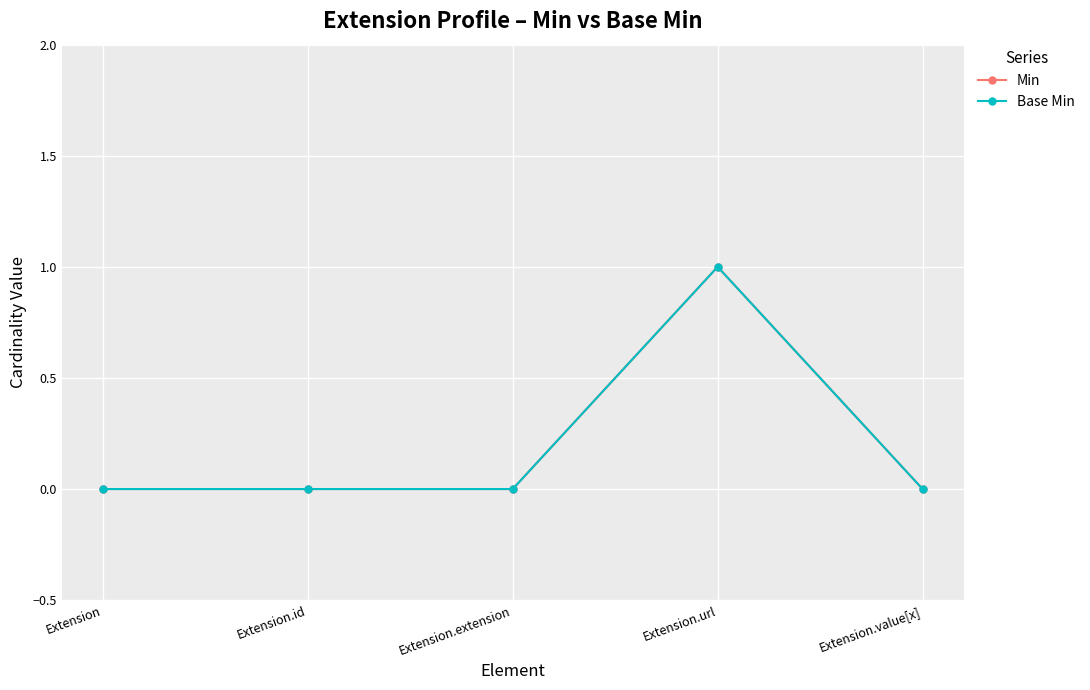

Does the chart have visible grid lines?

Yes